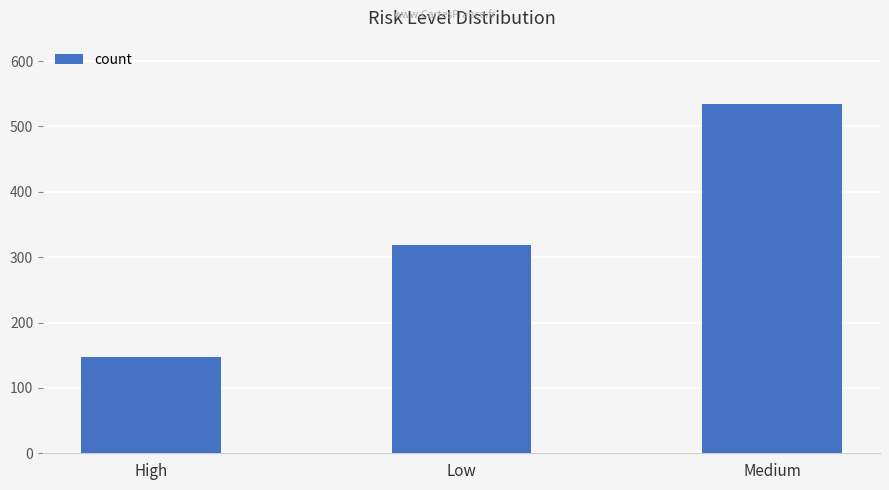

At which category does the chart reach its minimum across all series?

High